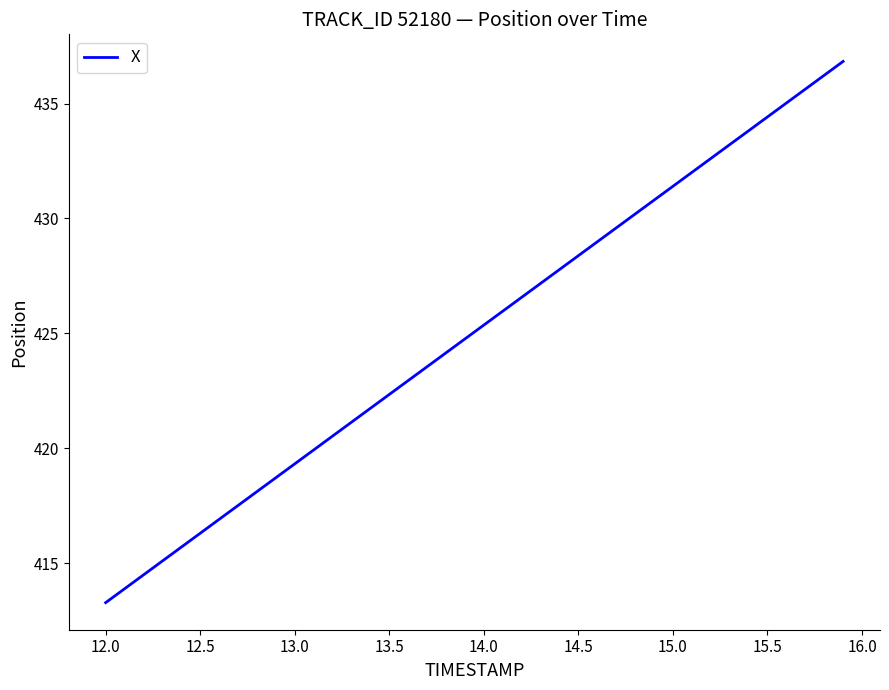

What is the greatest value displayed?

436.8